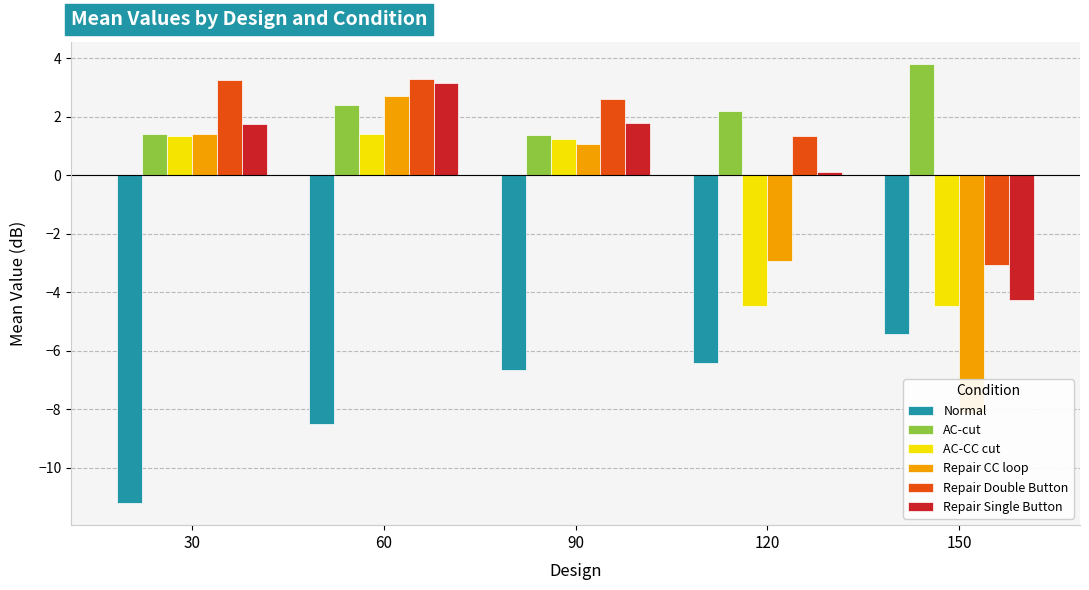

At which label does AC-CC cut reach its peak?

60